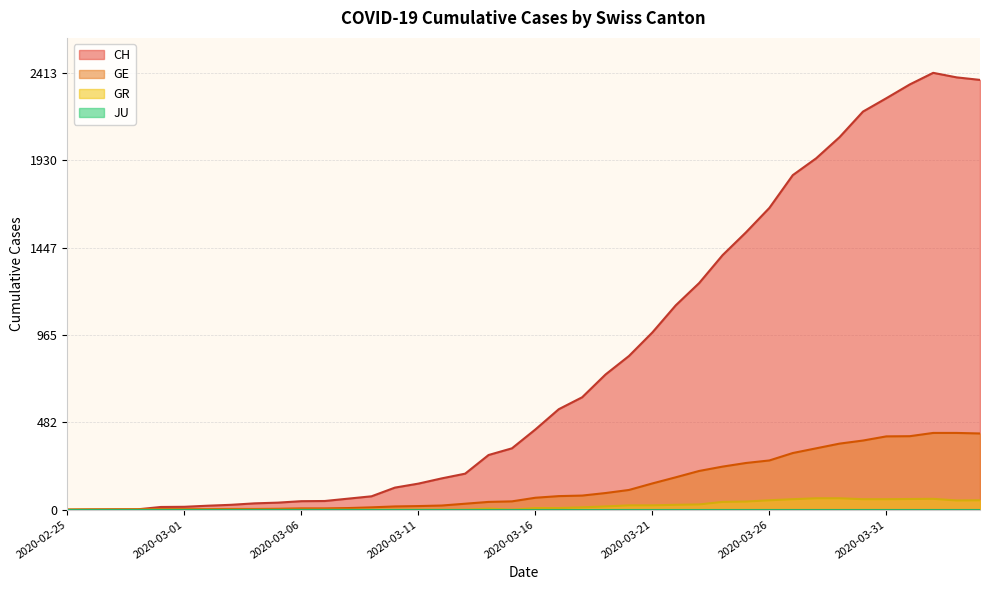

Which series has the widest spread of values?

CH